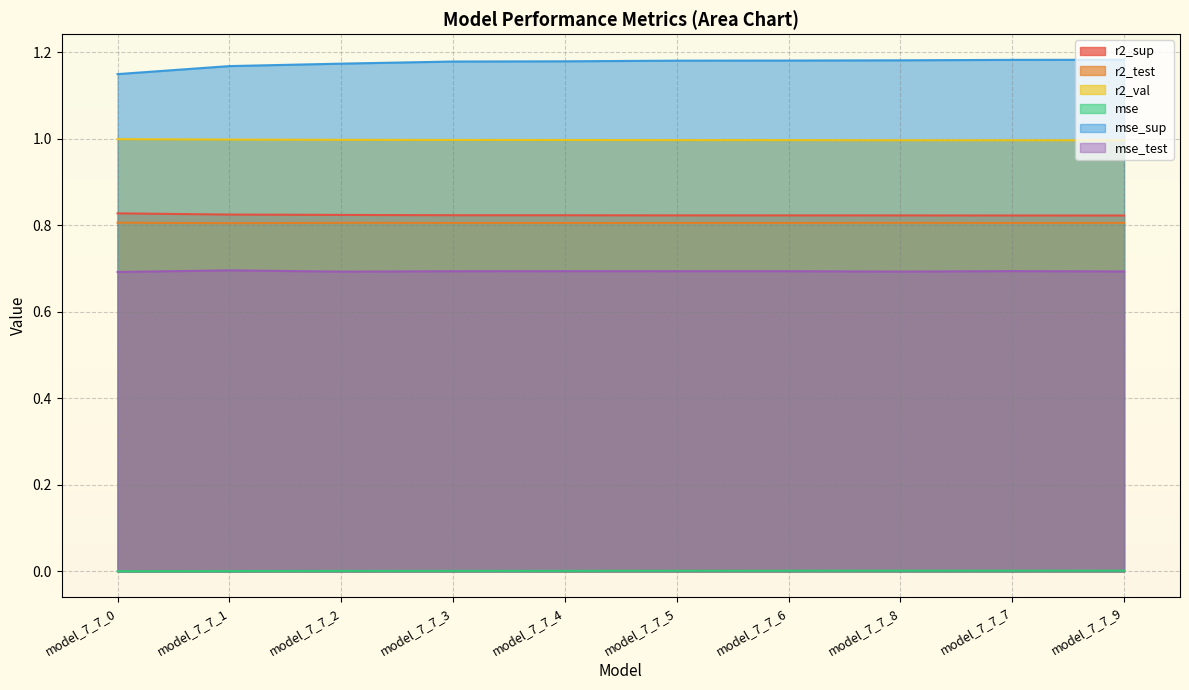

Is the value of r2_test at model_7_7_5 greater than the value of mse_test at model_7_7_9?

Yes